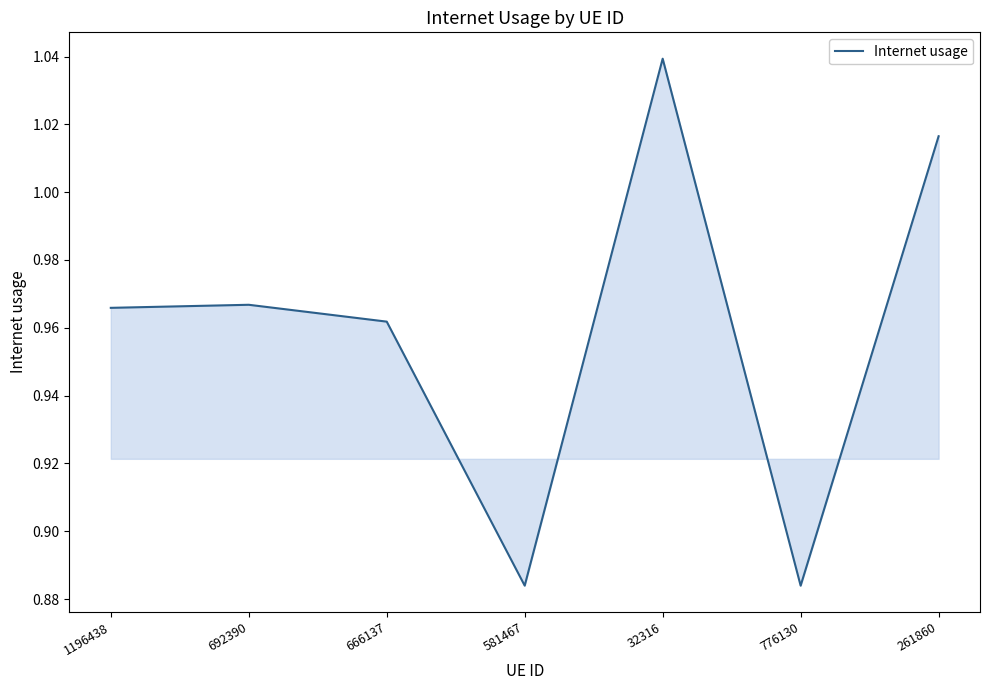

What position from the left is 261860?

7